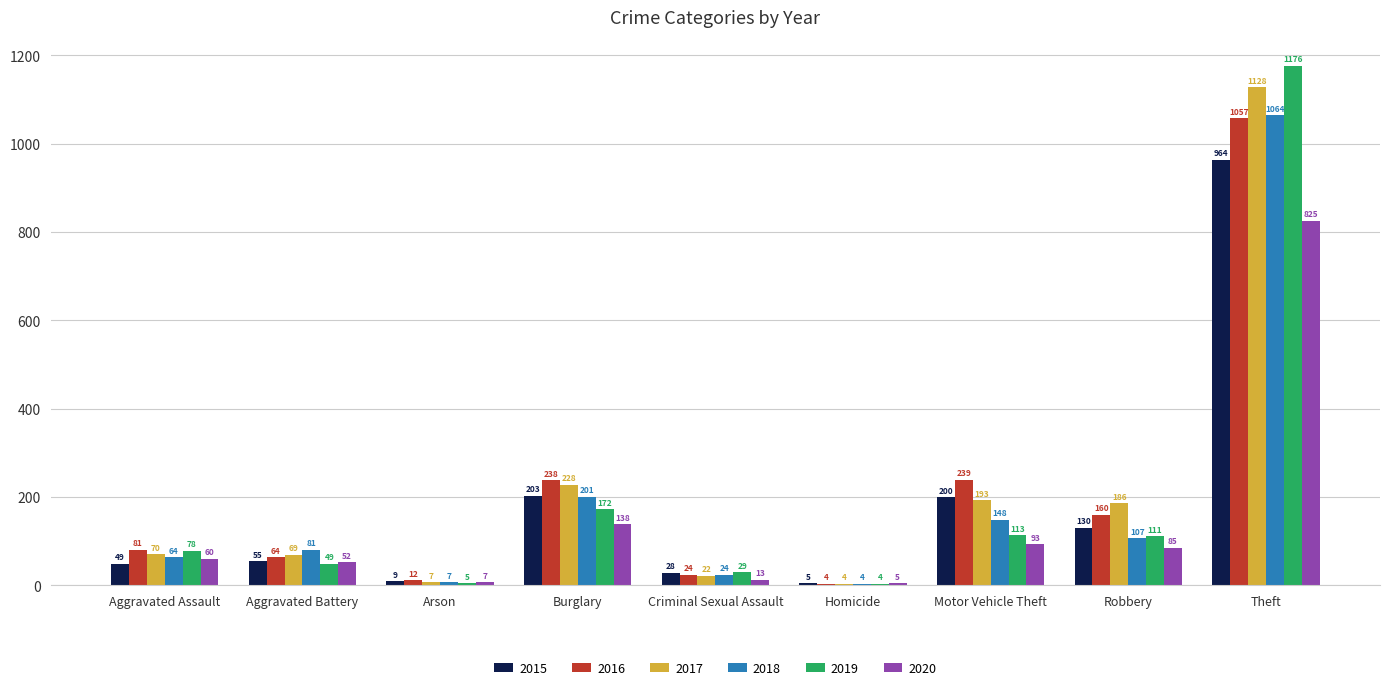

The value of 2016 at Aggravated Assault is 33. True or false?

False